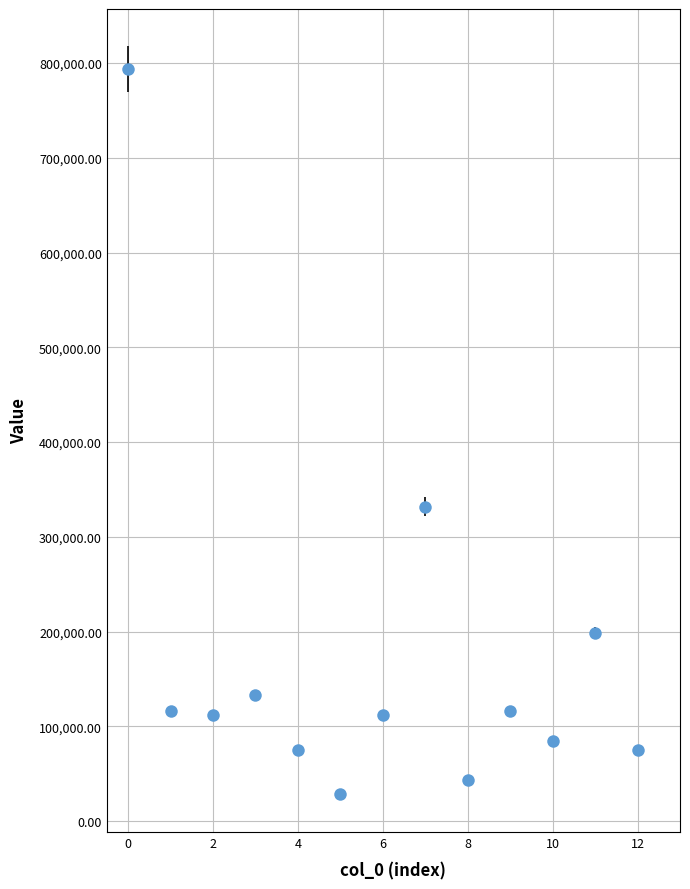

How many interior local peaks (higher than both neighbors) does the data have?

4